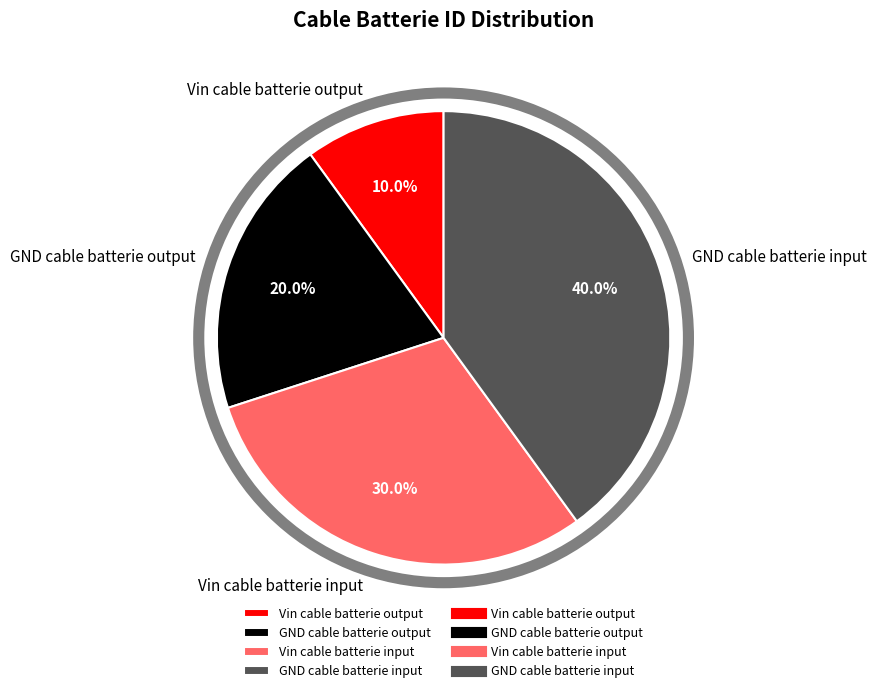

How many slices are in this pie chart?

4